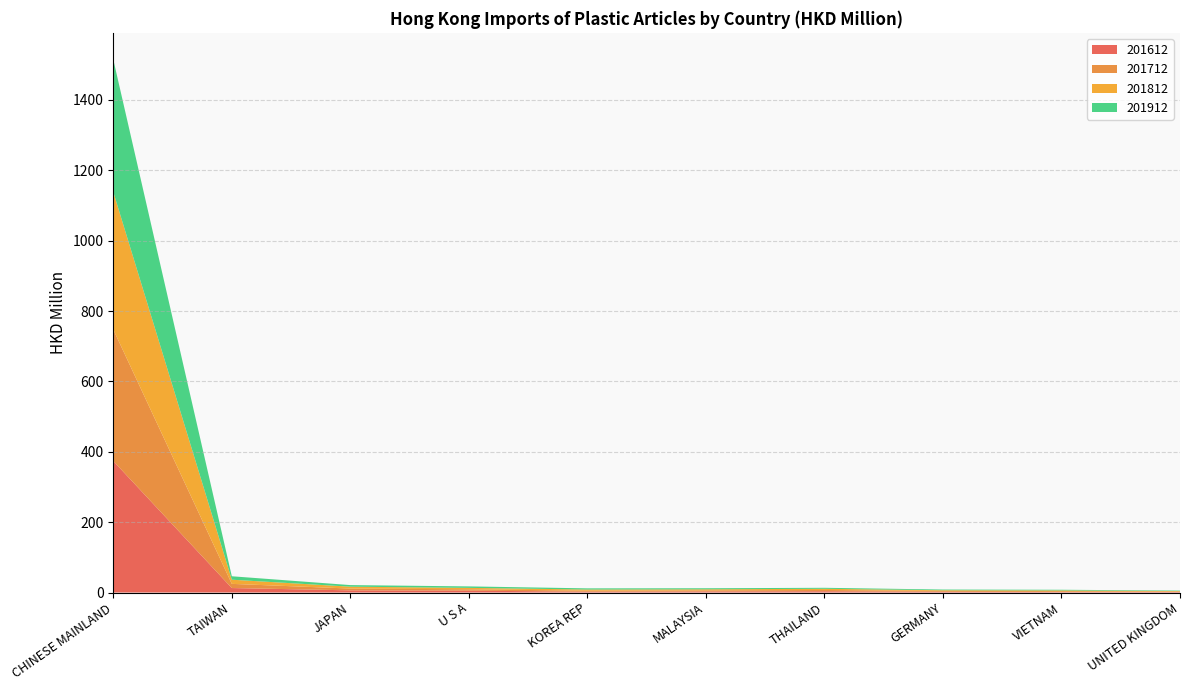

Reading right to left, list all the values displayed in this chart.

201612: UNITED KINGDOM=1.4	VIETNAM=1.3	GERMANY=2.1	THAILAND=3.7	MALAYSIA=3.1	KOREA REP=2.4	U S A=5.3	JAPAN=6.2	TAIWAN=12.7	CHINESE MAINLAND=373.7
201712: UNITED KINGDOM=1.4	VIETNAM=2.5	GERMANY=2.4	THAILAND=3.6	MALAYSIA=2.9	KOREA REP=2.8	U S A=3.9	JAPAN=5.1	TAIWAN=11.9	CHINESE MAINLAND=373.7
201812: UNITED KINGDOM=1.3	VIETNAM=2.1	GERMANY=2.0	THAILAND=3.3	MALAYSIA=3.0	KOREA REP=3.3	U S A=3.9	JAPAN=5.3	TAIWAN=11.8	CHINESE MAINLAND=390.8
201912: UNITED KINGDOM=1.3	VIETNAM=1.9	GERMANY=2.0	THAILAND=2.8	MALAYSIA=3.0	KOREA REP=3.3	U S A=4.2	JAPAN=4.5	TAIWAN=9.8	CHINESE MAINLAND=376.6